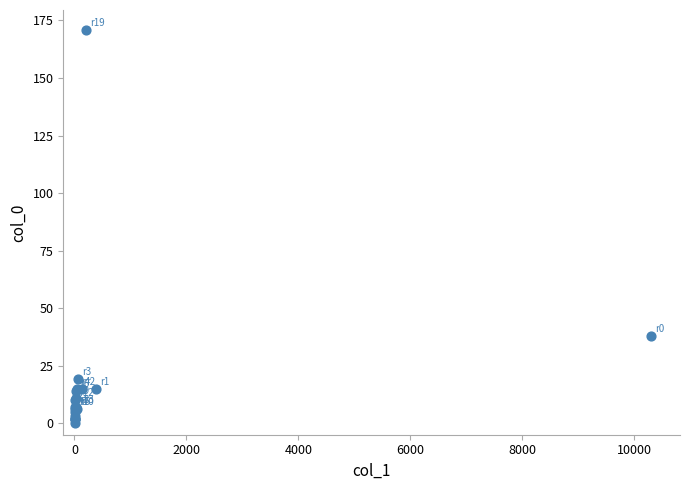

What Y value in the scatter plot is closest to 85?

38